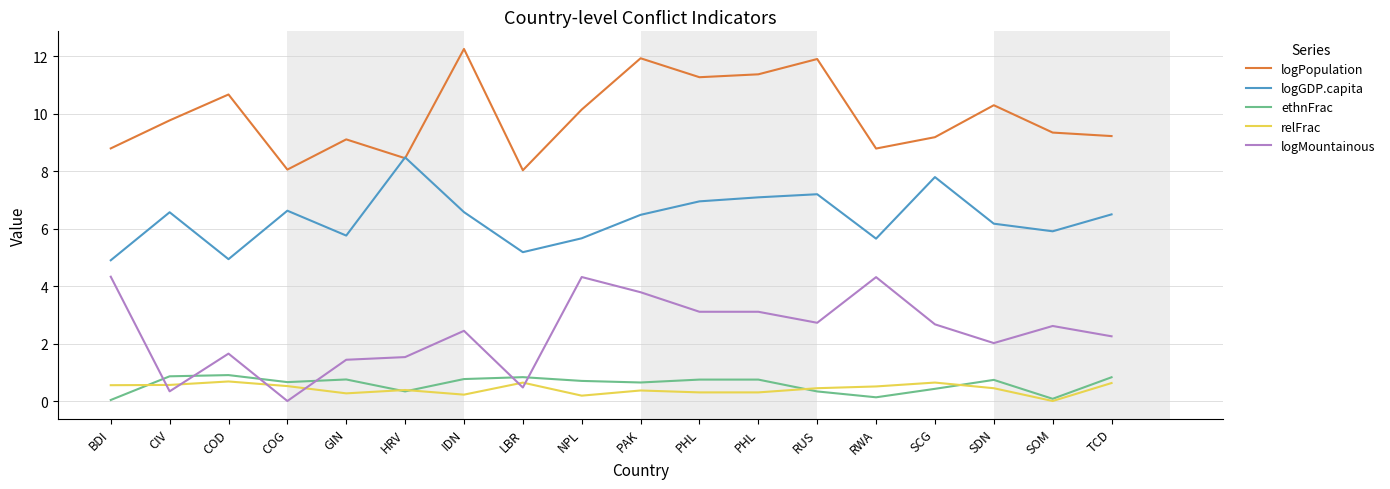

Which series has the largest range (max minus min)?

logMountainous